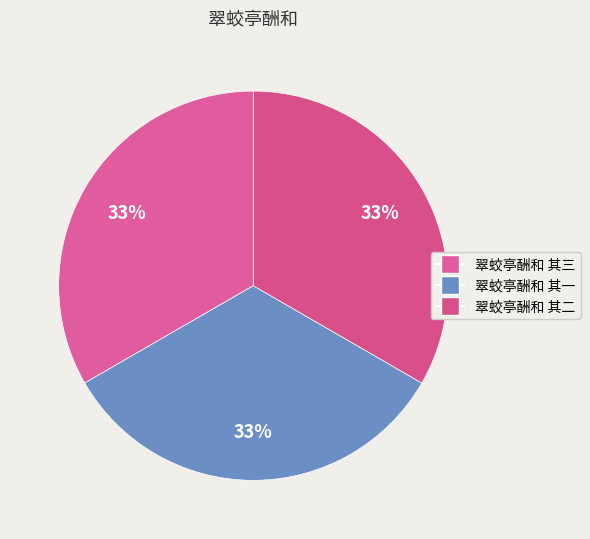

Count the number of slices in the pie.

3